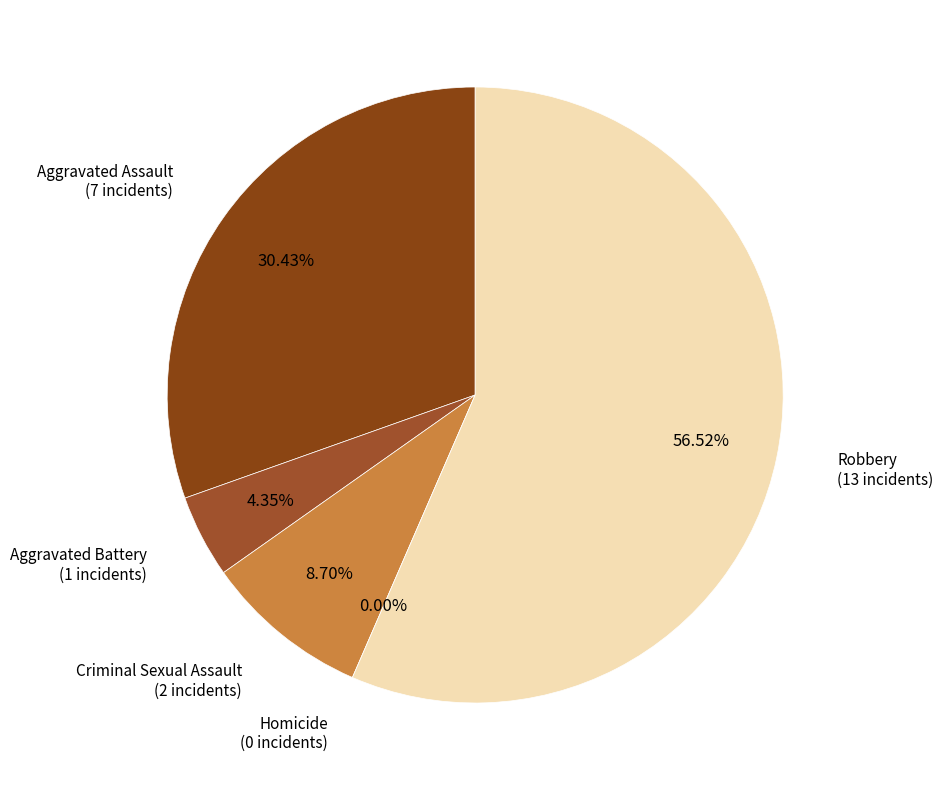

What is the largest slice in the pie chart?

Robbery